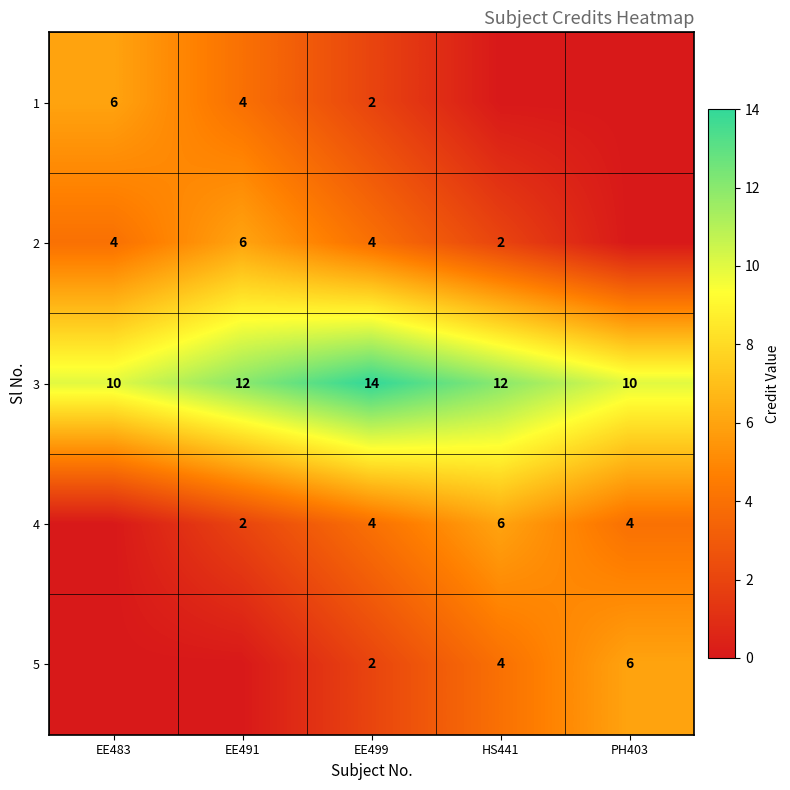

Is it true that 2 equals 7 at EE499?

False